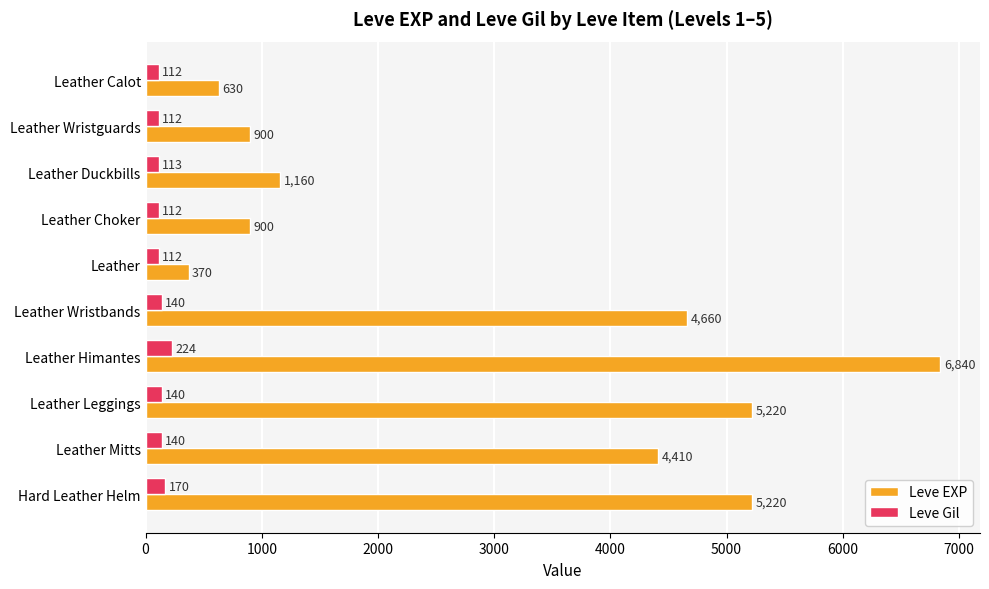

Between Leather and Leather Himantes, which series saw the biggest shift?

Leve EXP